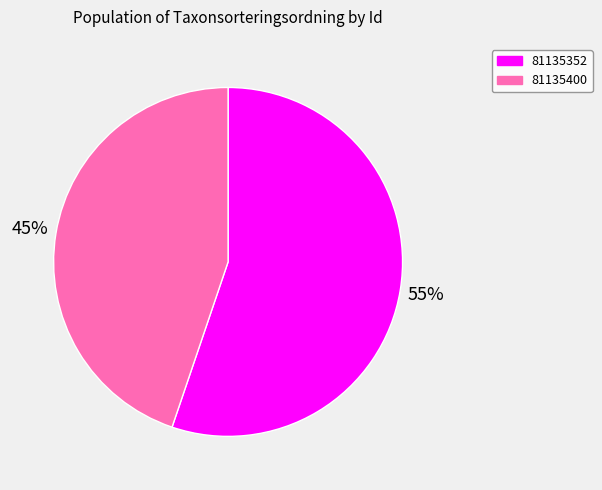

To the nearest percent, what portion does 81135352 represent?

55%